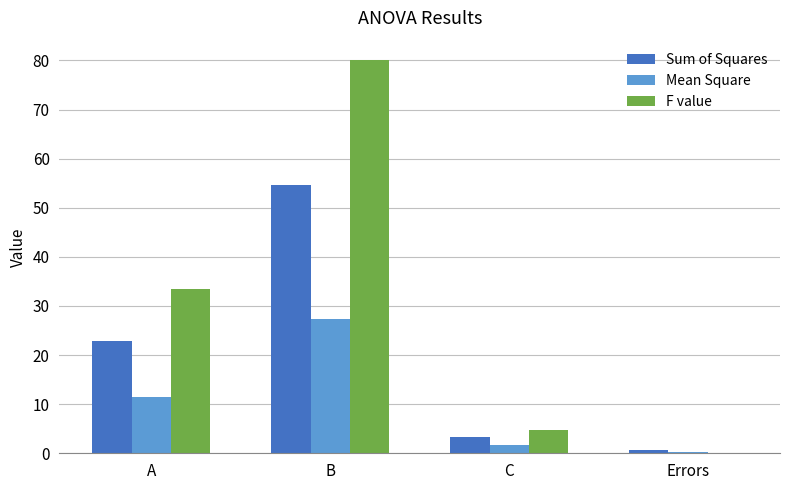

What is the sum of the Sum of Squares values at Errors and B?

55.3